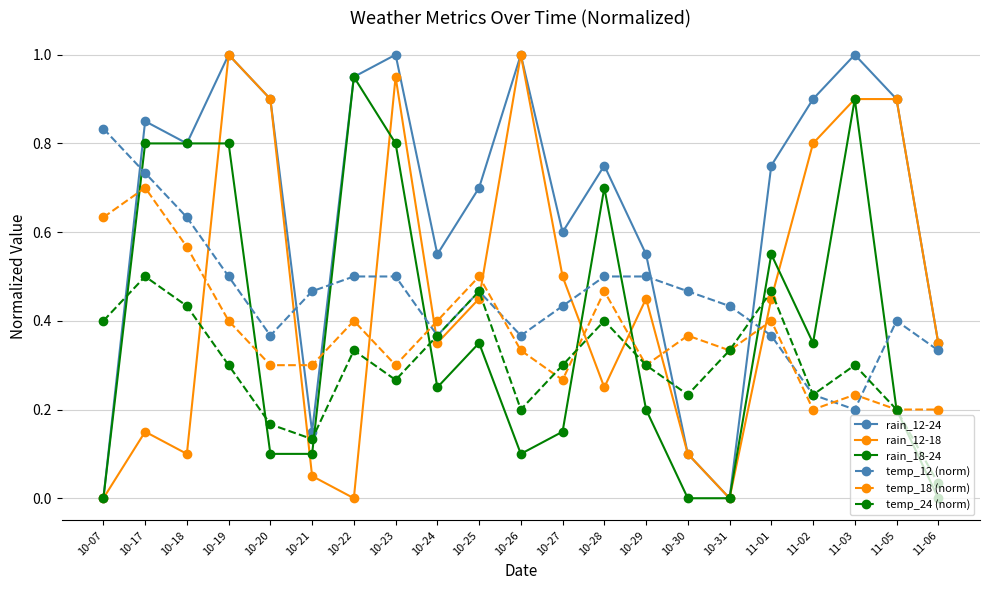

What is the label of the 16th point from the left?

10-31